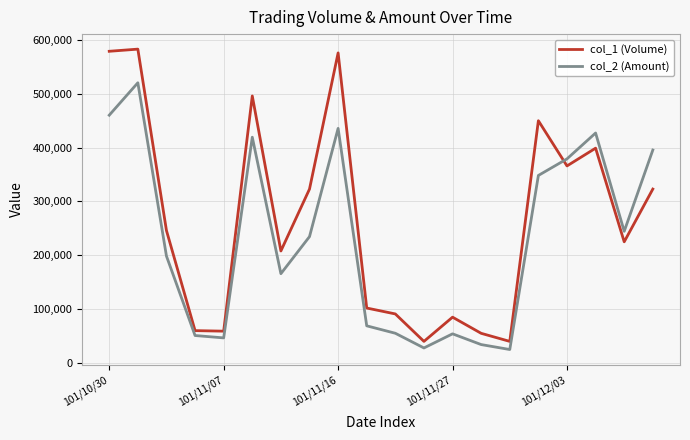

True or false: col_2 (Amount) and col_1 (Volume) intersect in this chart.

True